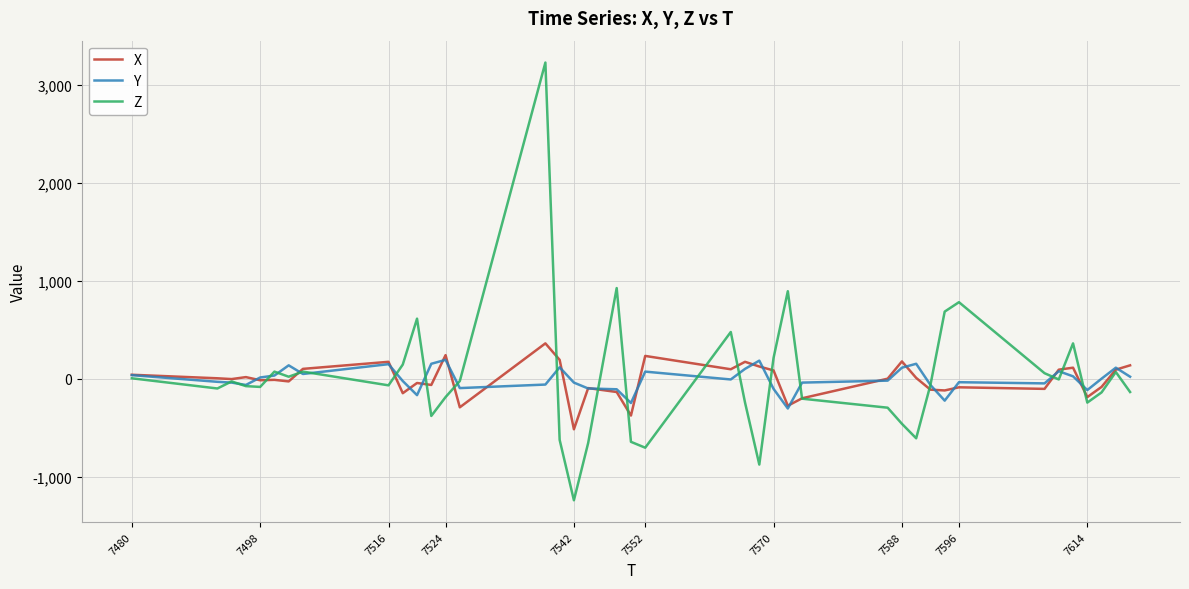

Does the chart display data point markers on the line(s)?

No